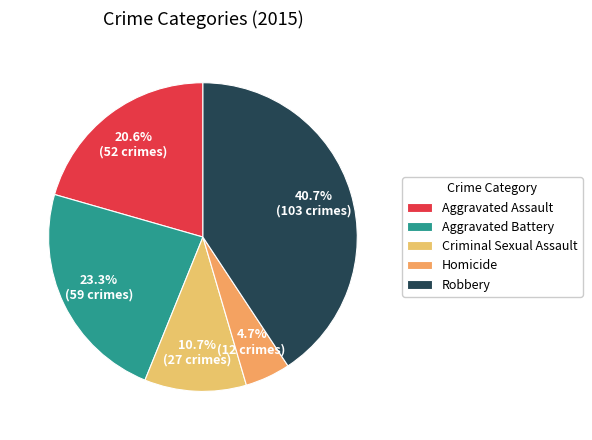

How much of the chart is everything except Aggravated Assault?

79.4%